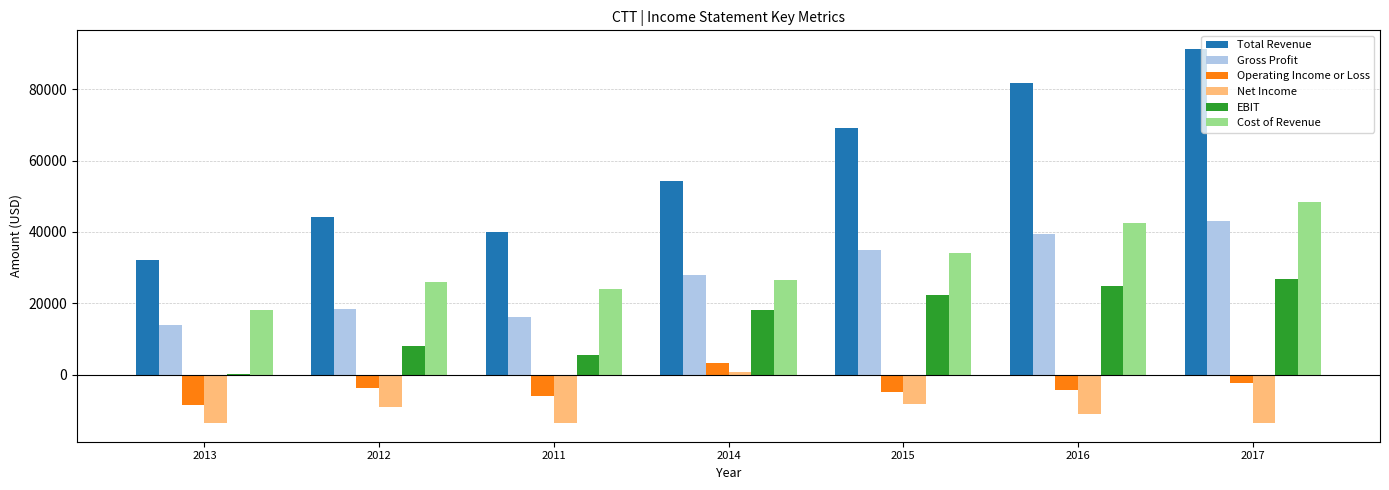

The EBIT series shows 8100 at 2012. True or false?

True